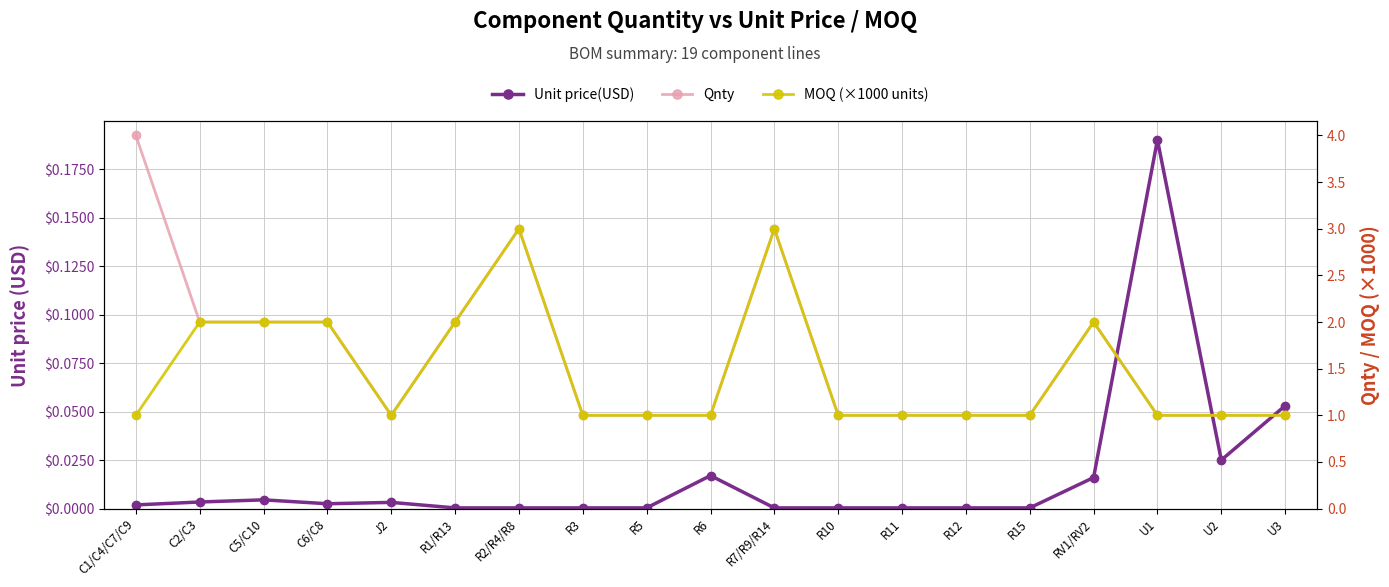

How many distinct data groups are displayed?

3